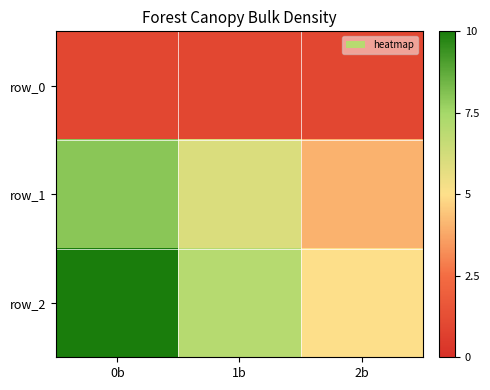

What is the average value of the row_0 series?

1